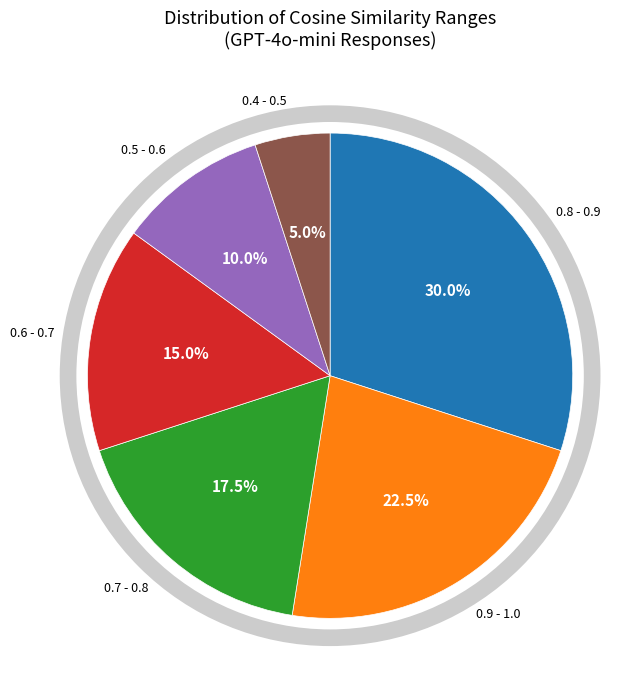

Is there a majority slice in this chart?

No